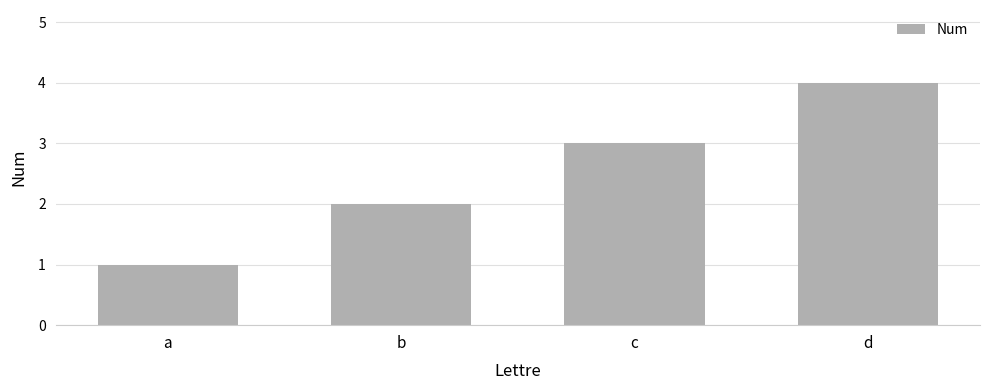

What is the sum of the values at b and a?

3